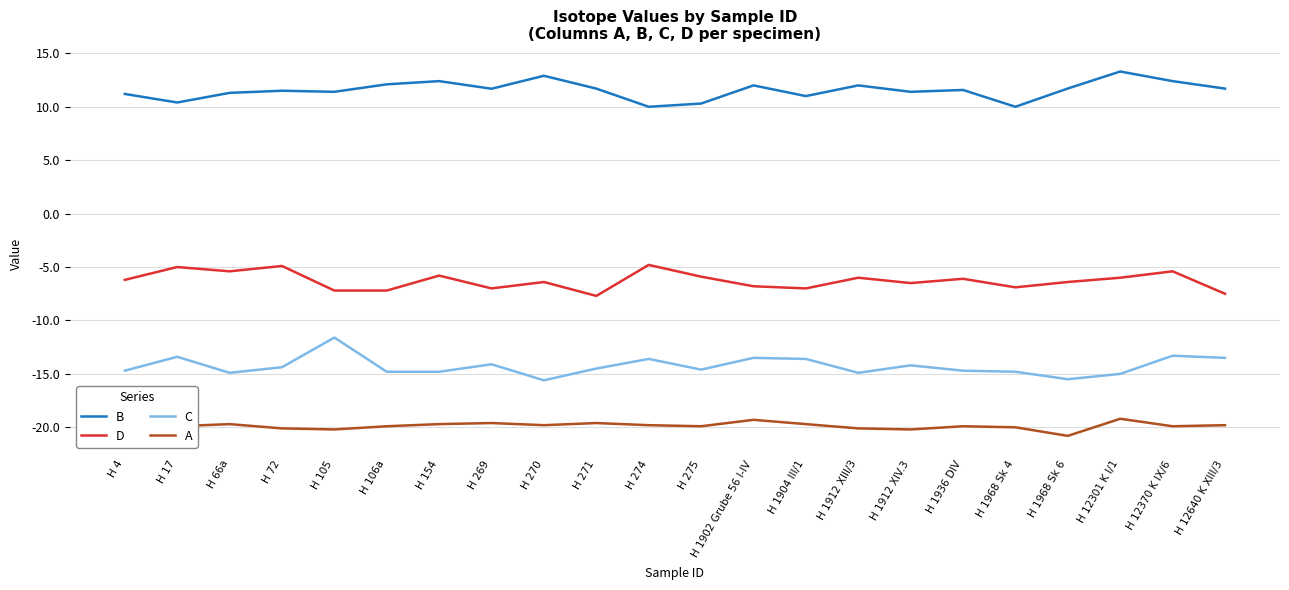

Is the value of B at H 274 greater than the value of C at H 271?

Yes